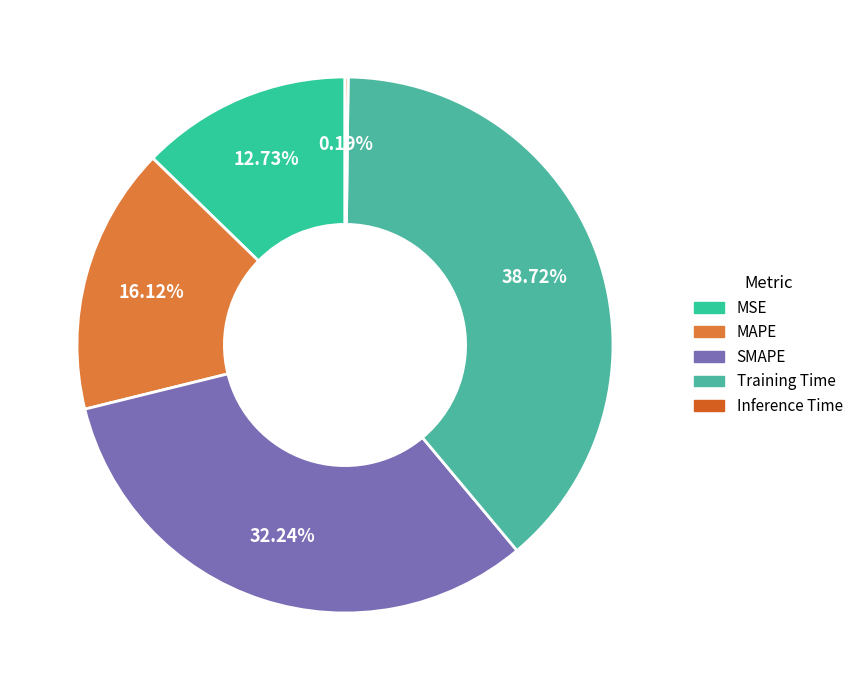

To the nearest percent, what portion does Training Time represent?

39%